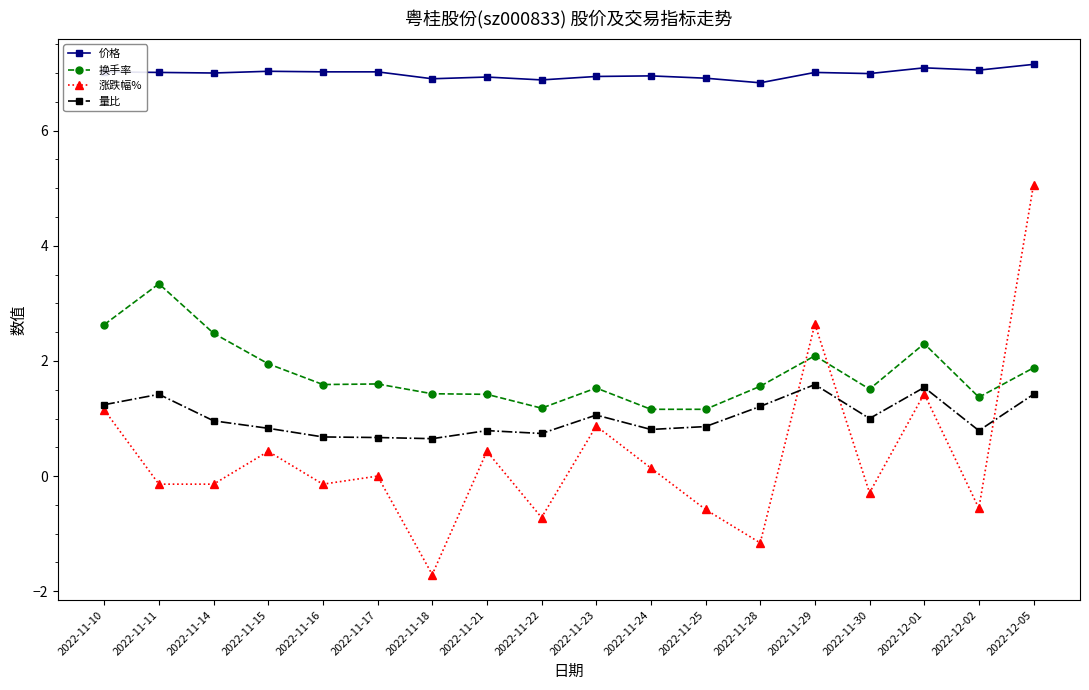

At 2022-11-24, list the series in order from smallest to largest.

涨跌幅%, 量比, 换手率, 价格